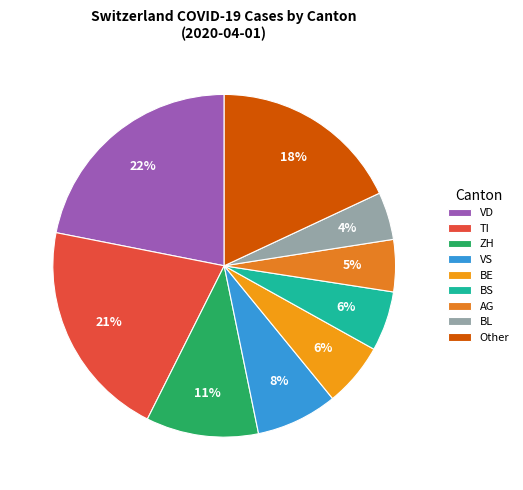

How many segments does this pie chart have?

9